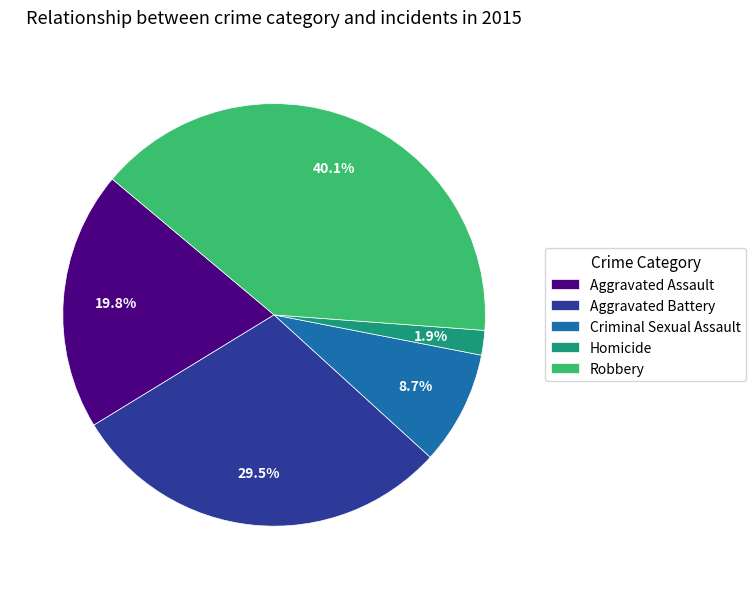

Does any single category account for the majority?

No